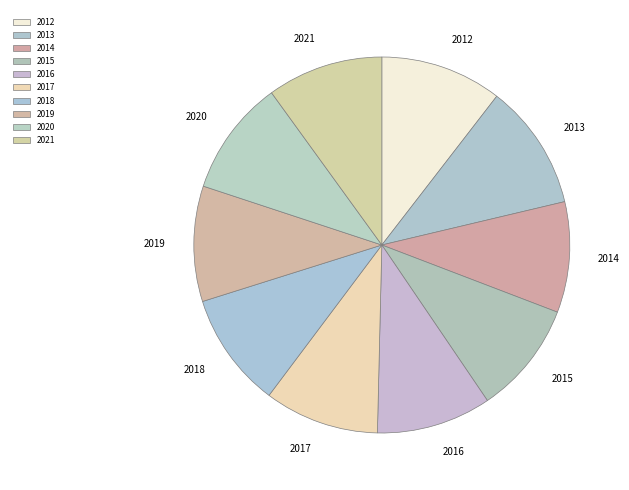

Count the number of slices in the pie.

10